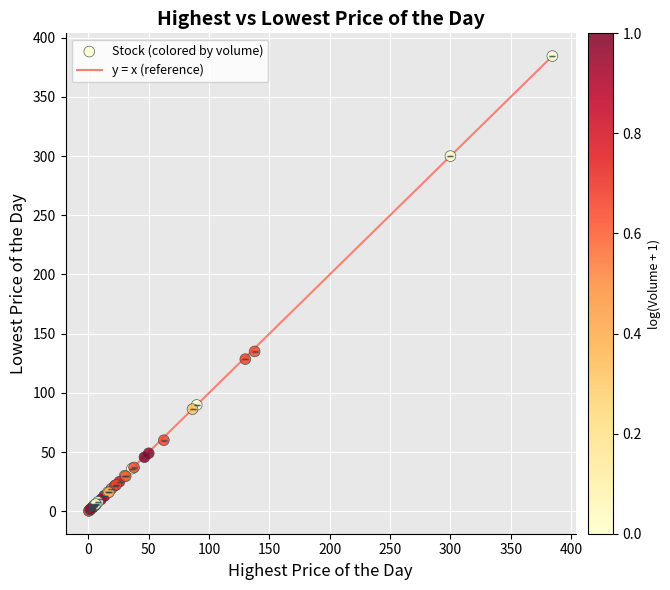

What Y value in the scatter plot is closest to 192?

135.0